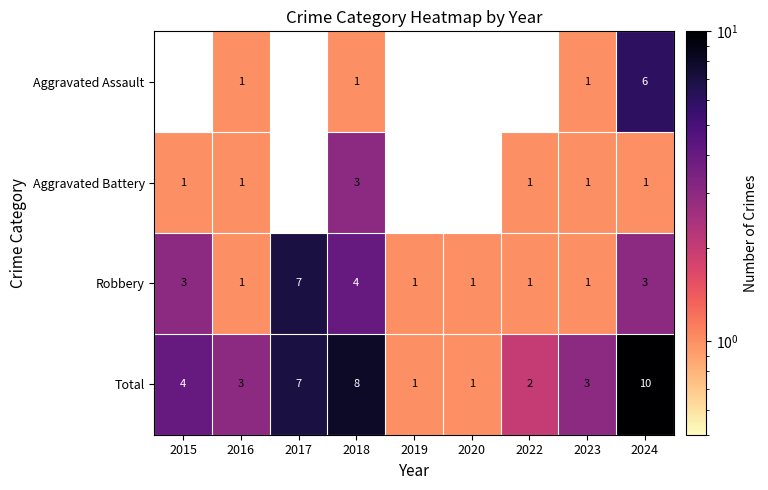

The Total series shows 14.5 at 2024. True or false?

False